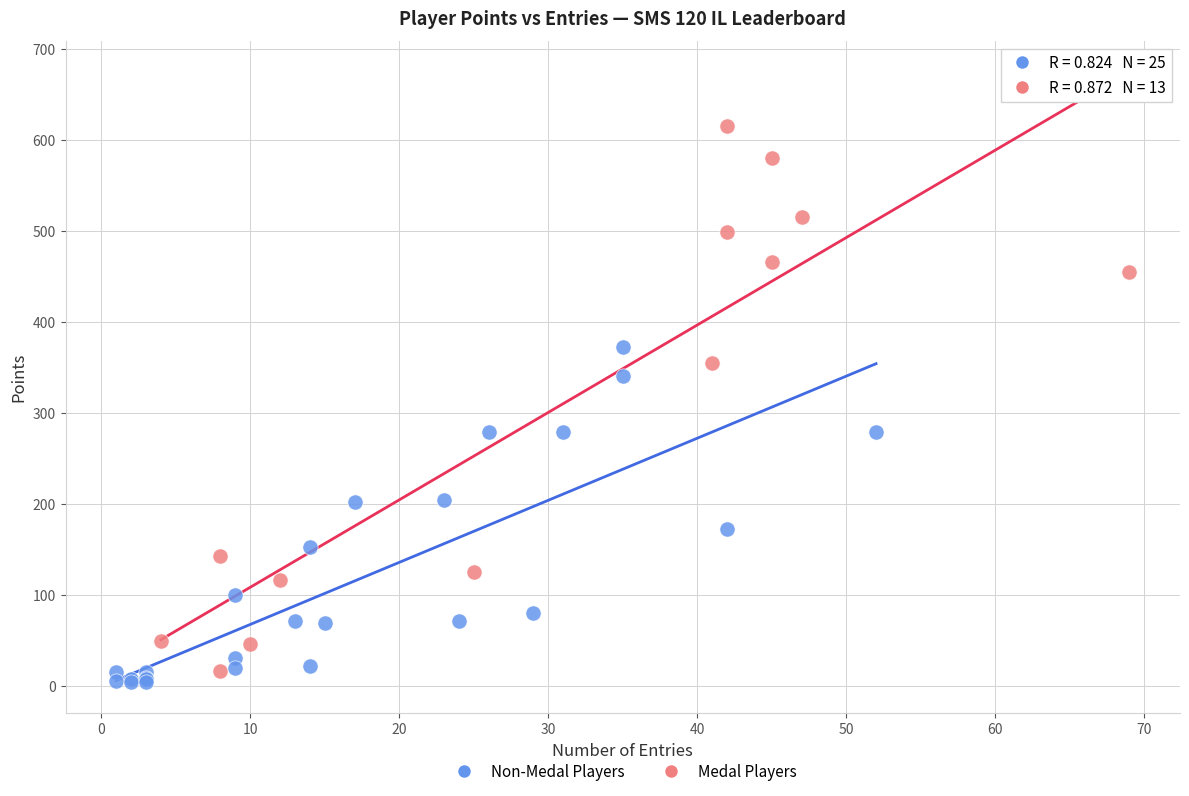

Which series contains the highest Y value?

Medal Players